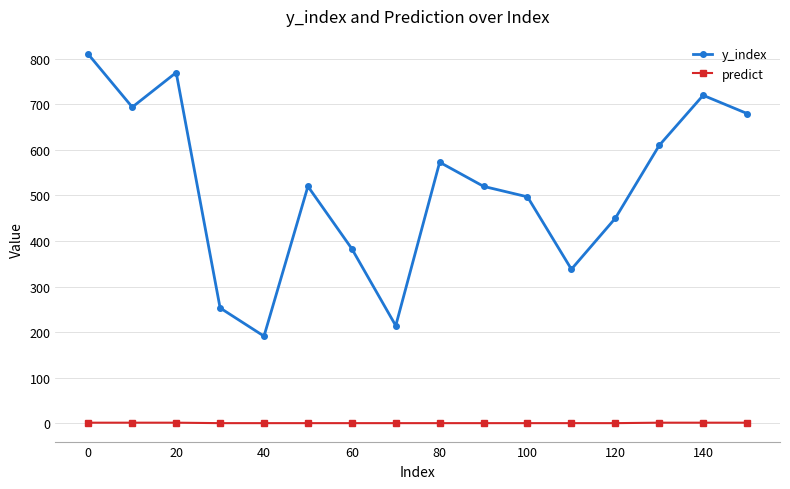

How many distinct data groups are displayed?

2